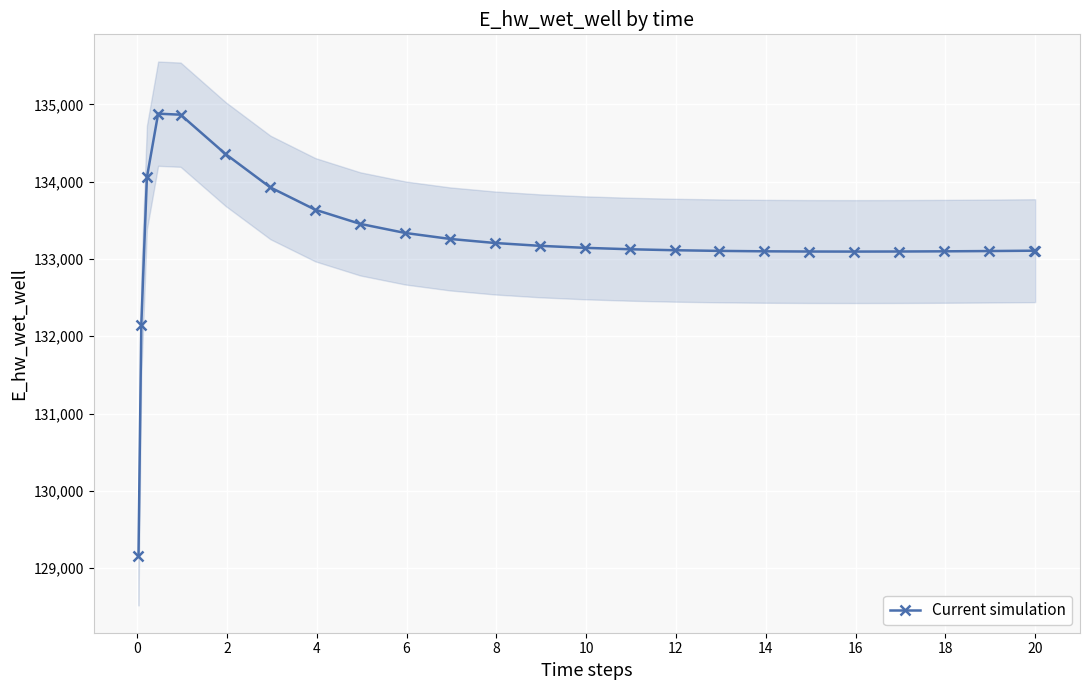

How many interior local valleys (lower than both neighbors) does the data have?

1